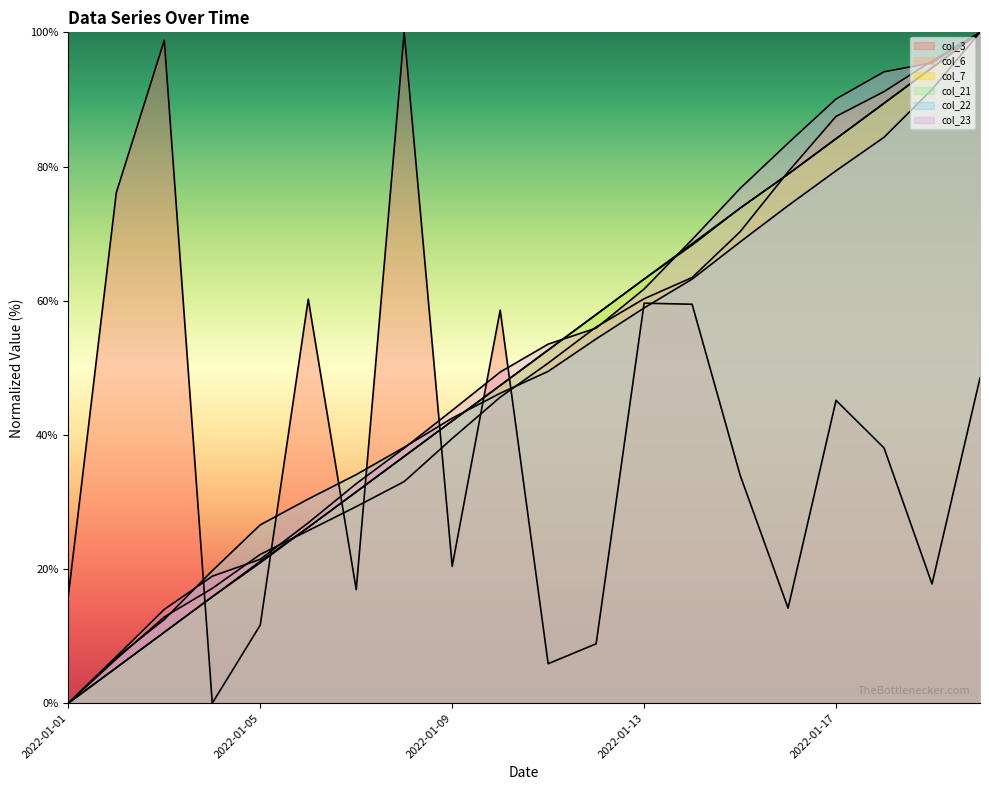

The col_3 series shows 9.0 at 2022-01-11. True or false?

False